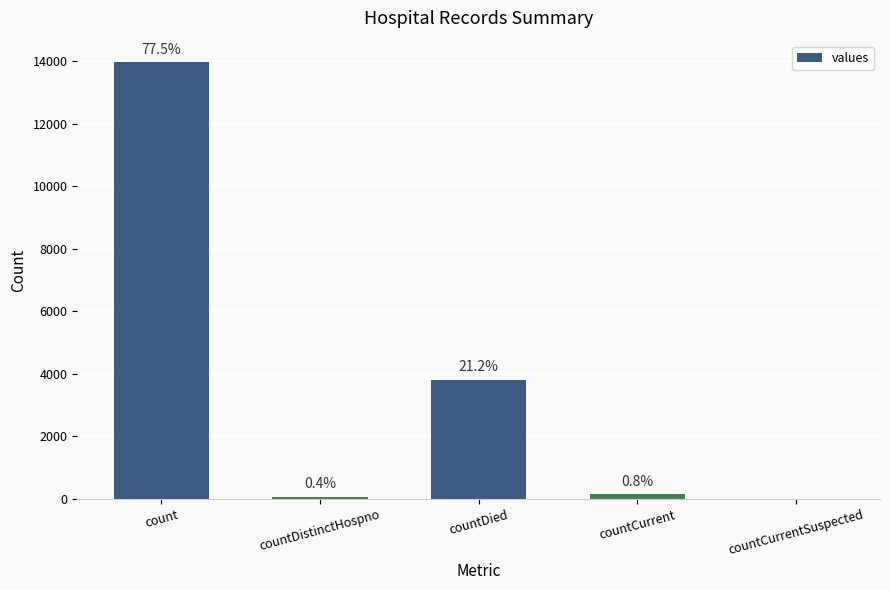

What is the difference between the values at countCurrent and countDied?

3672